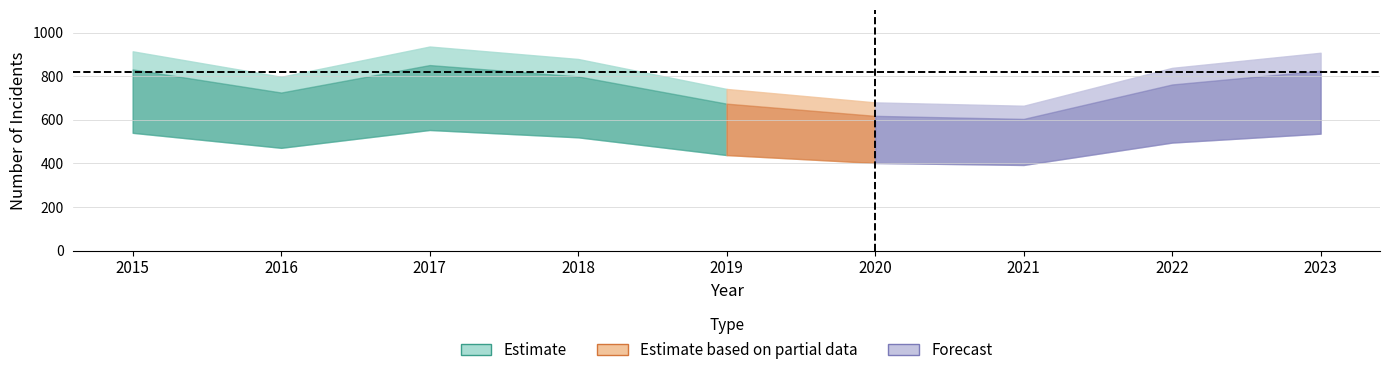

How many lines are shown in the chart?

6